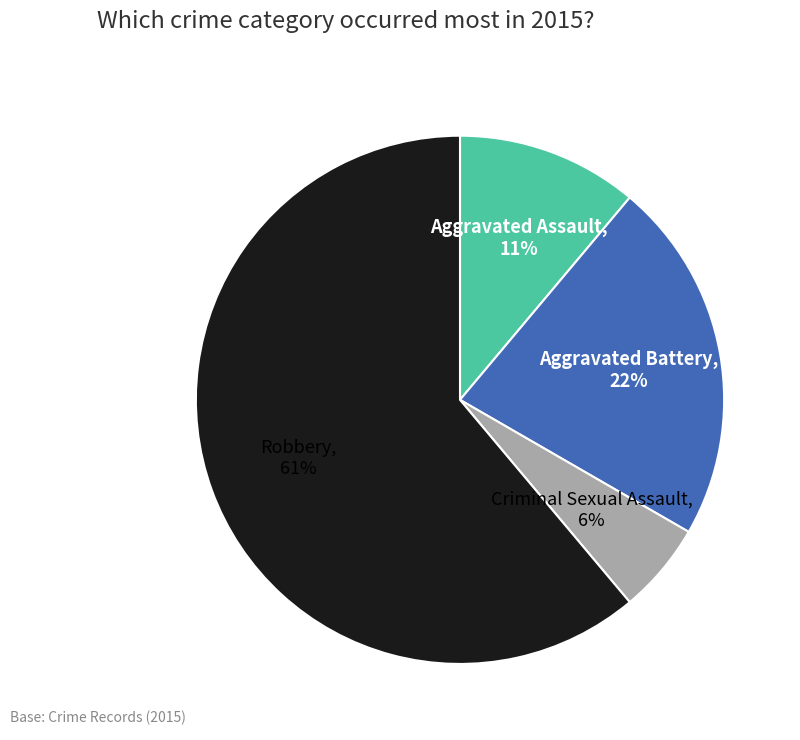

Do Aggravated Battery and Robbery together represent more than half of the pie?

Yes